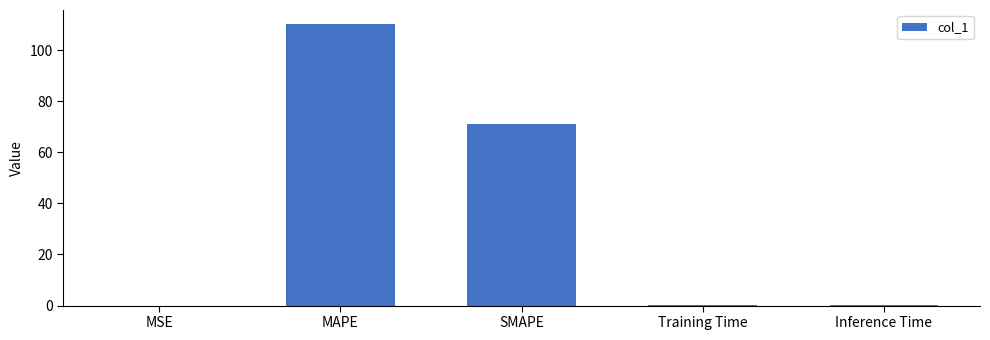

What is the change in value from MSE to Inference Time?

+0.1